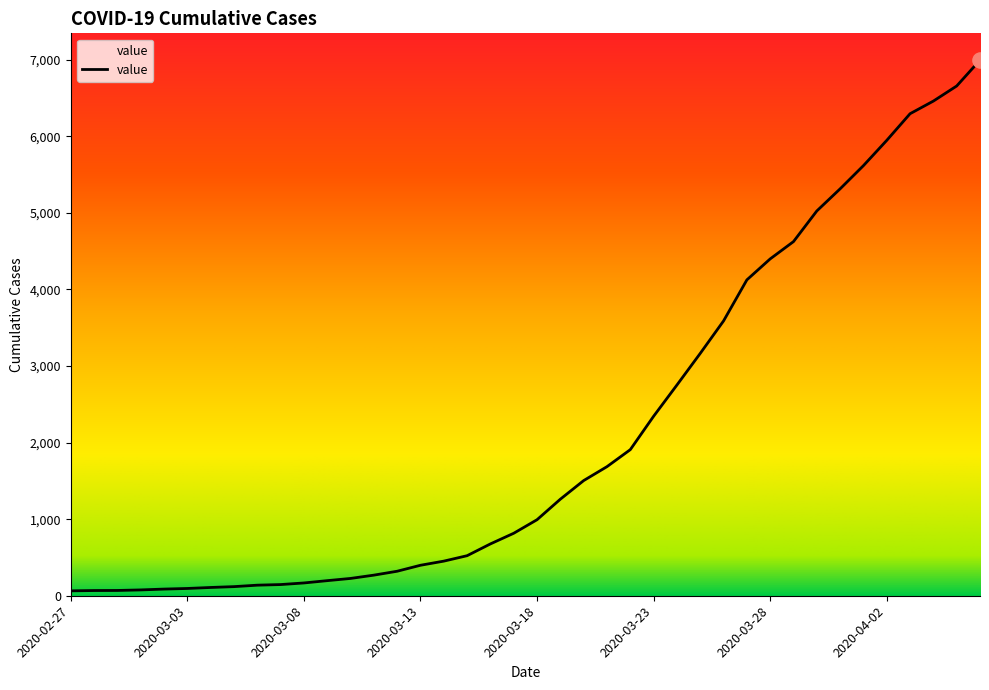

What is the difference between the maximum and minimum values?

6931